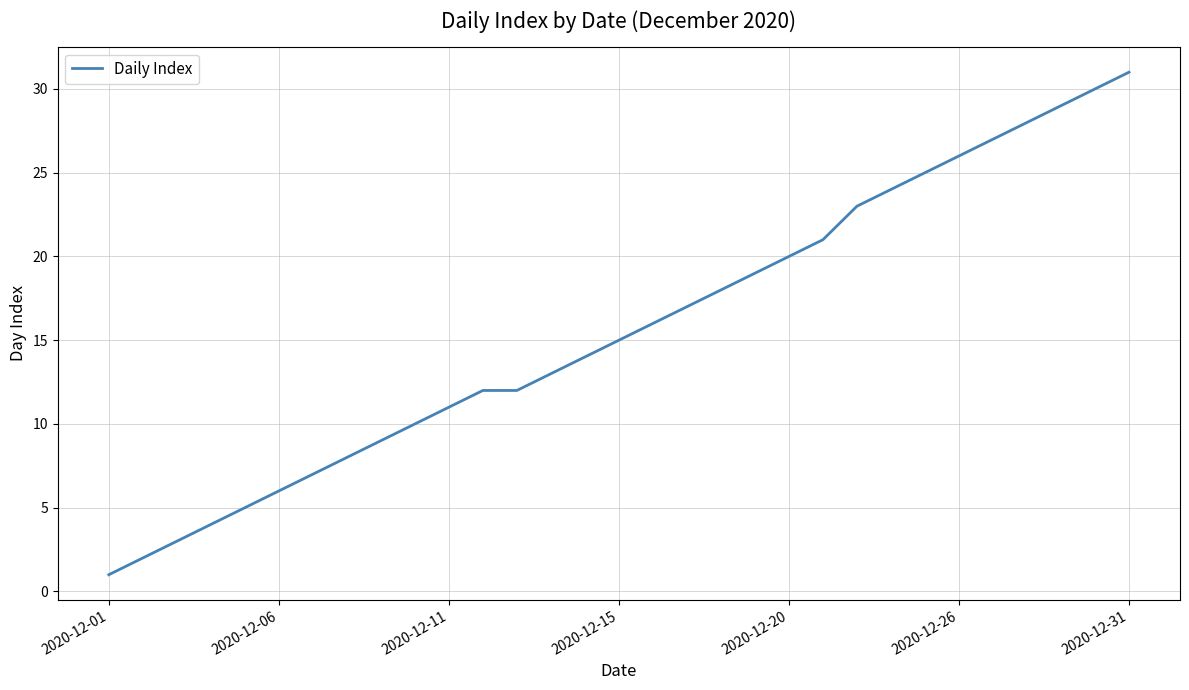

What is the greatest value displayed?

31